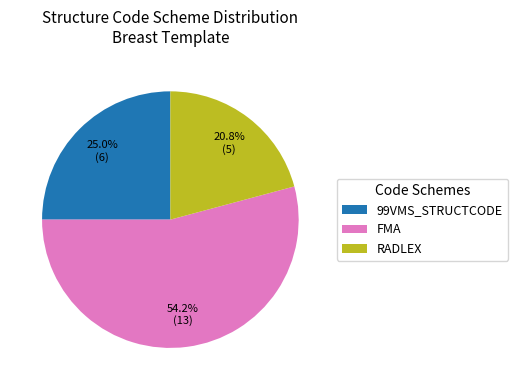

The RADLEX slice represents 6% of the pie. True or false?

False